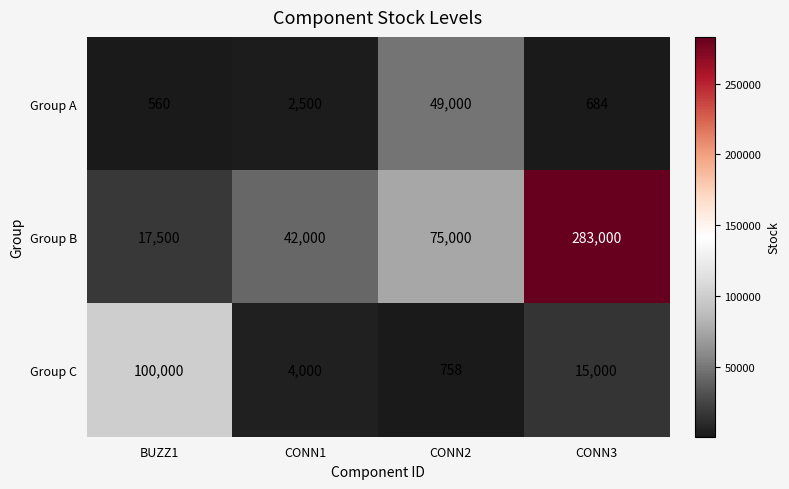

What is the average value of the Group C series?

29940